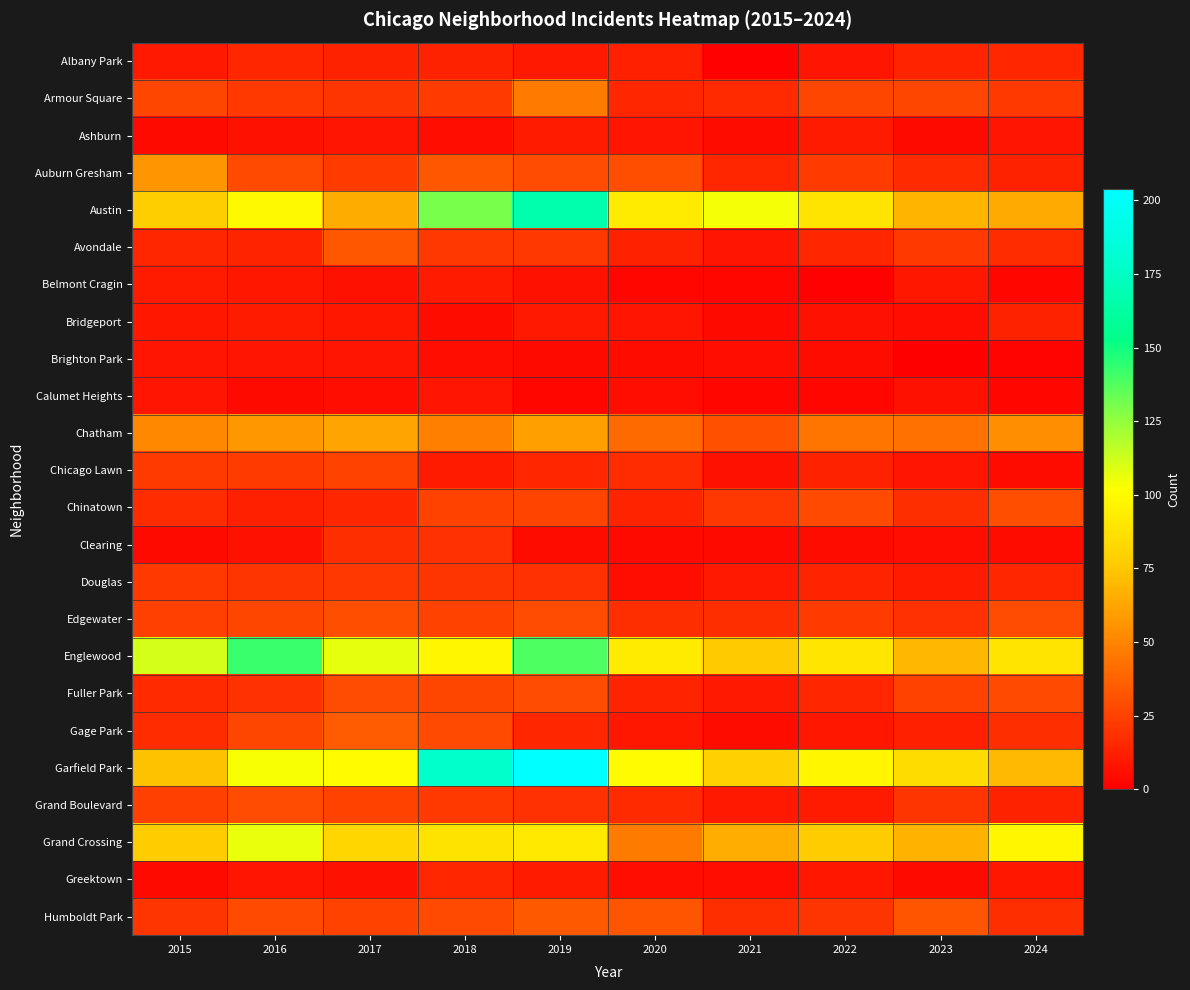

Rank the series by their maximum value, from lowest to highest.

Brighton Park, Calumet Heights, Ashburn, Belmont Cragin, Bridgeport, Albany Park, Greektown, Clearing, Douglas, Chicago Lawn, Fuller Park, Grand Boulevard, Chinatown, Edgewater, Avondale, Humboldt Park, Gage Park, Armour Square, Auburn Gresham, Chatham, Grand Crossing, Englewood, Austin, Garfield Park